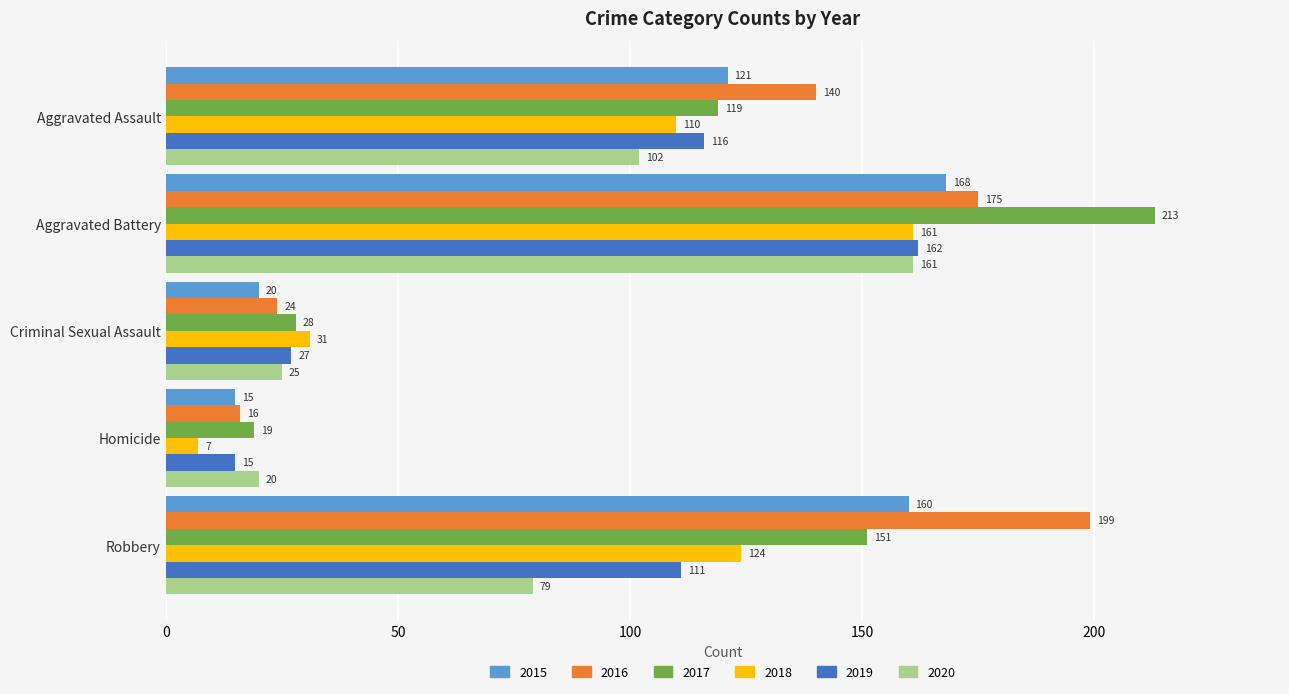

Which series changed the most between Aggravated Battery and Homicide?

2017